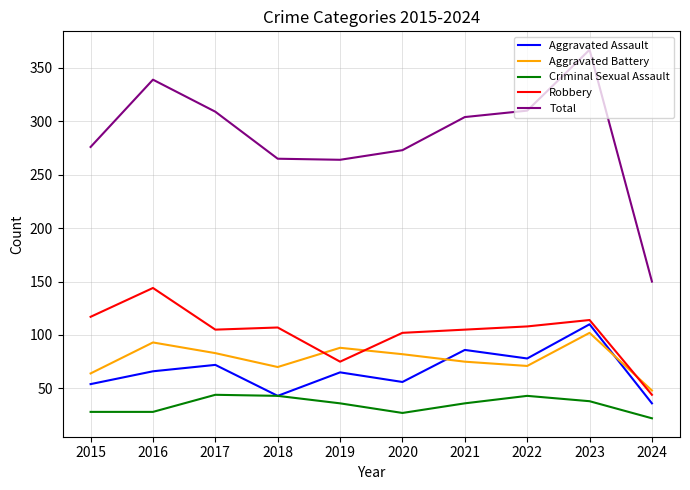

True or false: Total and Robbery cross at least once.

False